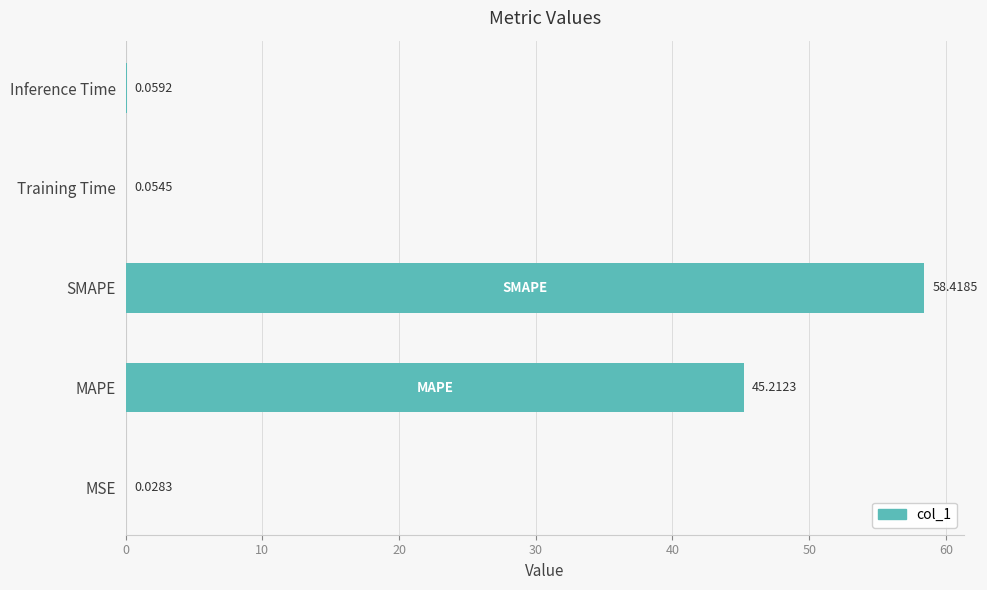

Which label corresponds to the largest value in the chart?

SMAPE